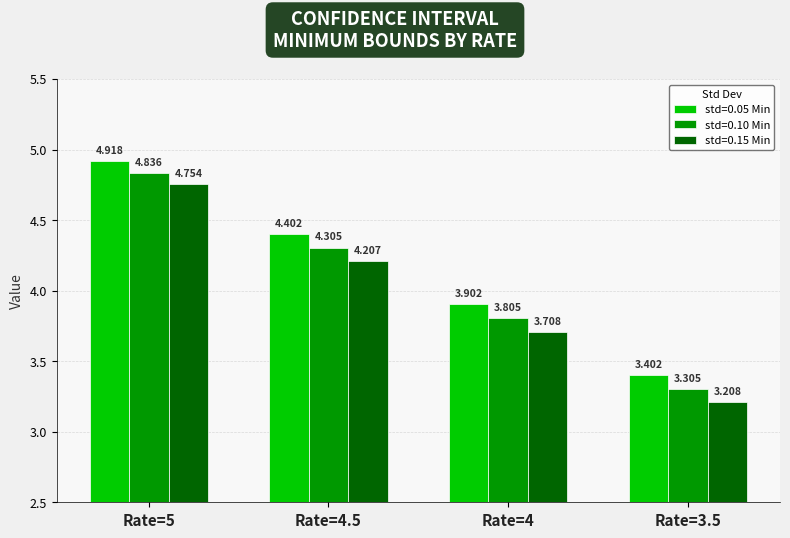

Is the value of std=0.05 Min at Rate=4.5 greater than the value of std=0.15 Min at Rate=4.5?

Yes